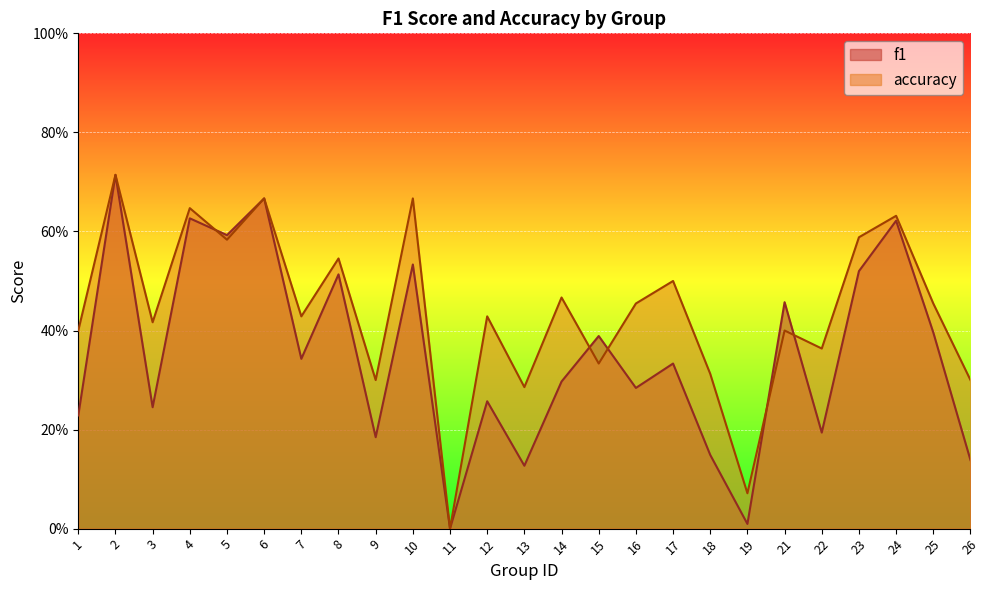

What is the maximum value for f1?

0.7